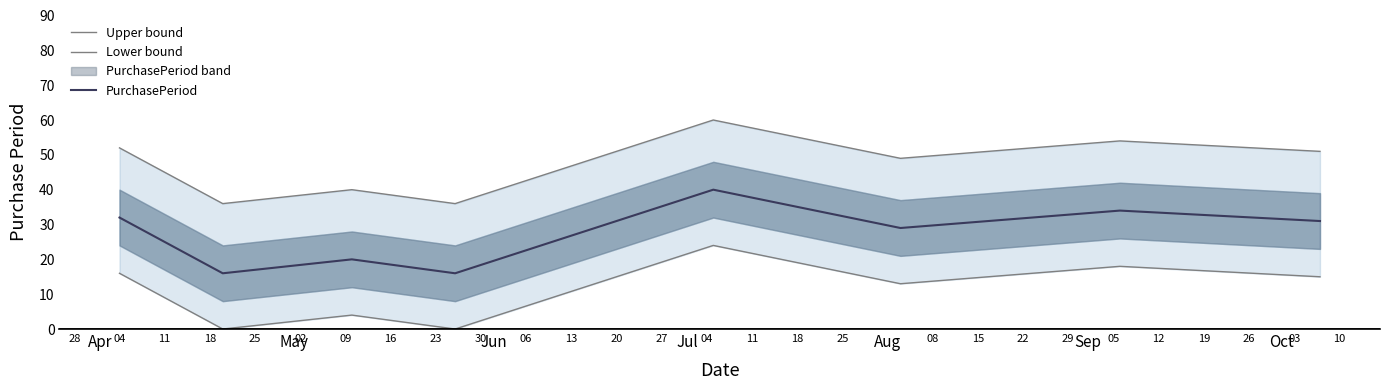

What is the highest value of the PurchasePeriod series?

40